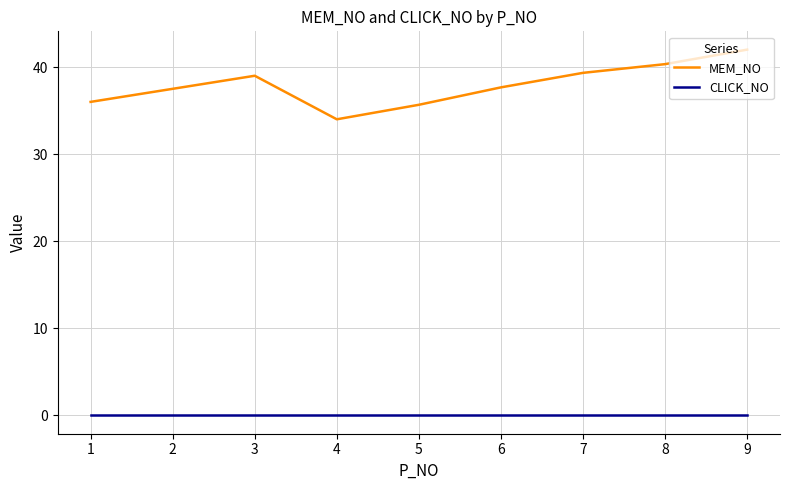

Which series has the widest spread of values?

MEM_NO